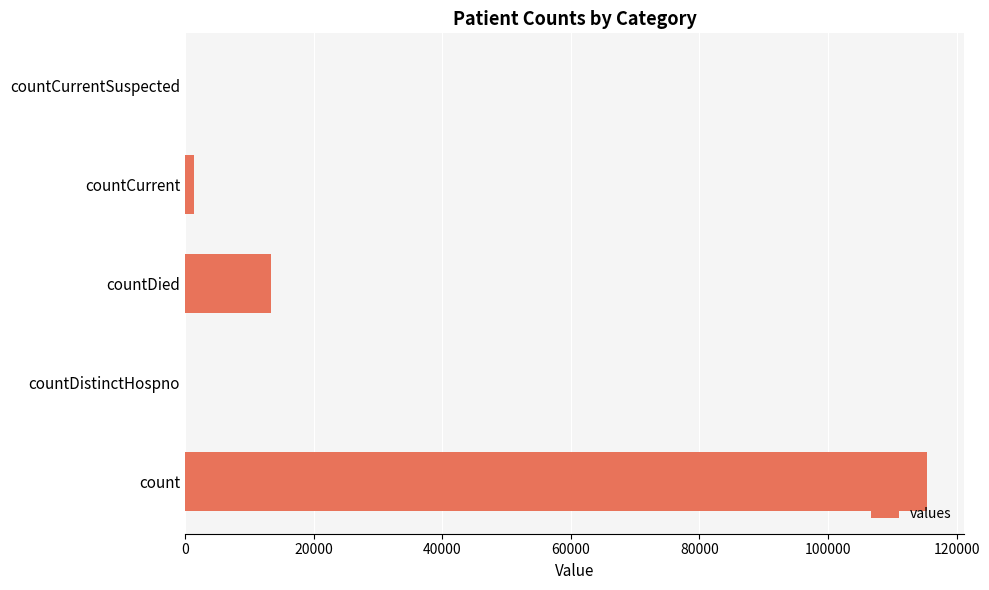

How many distinct data groups are displayed?

1